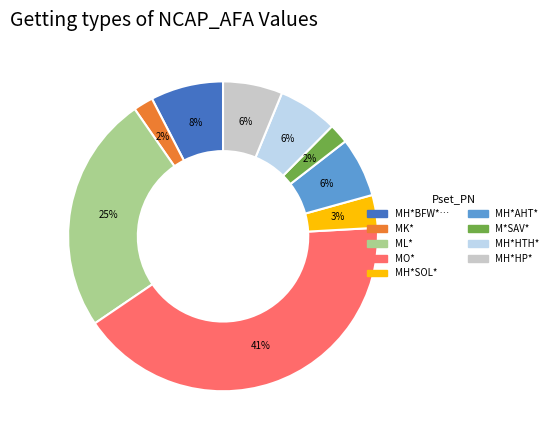

Is there any slice that represents more than half of the pie?

No